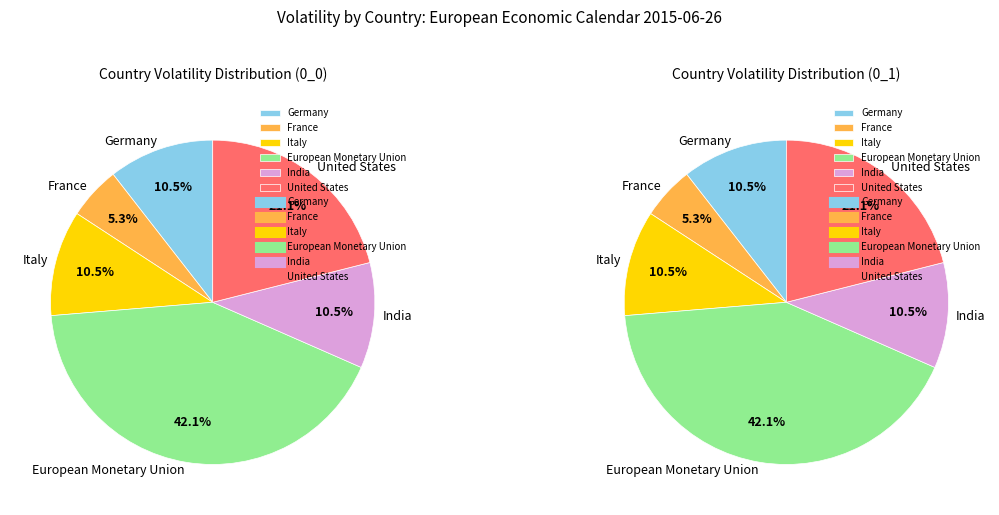

Which category has the biggest portion of the pie?

European Monetary Union